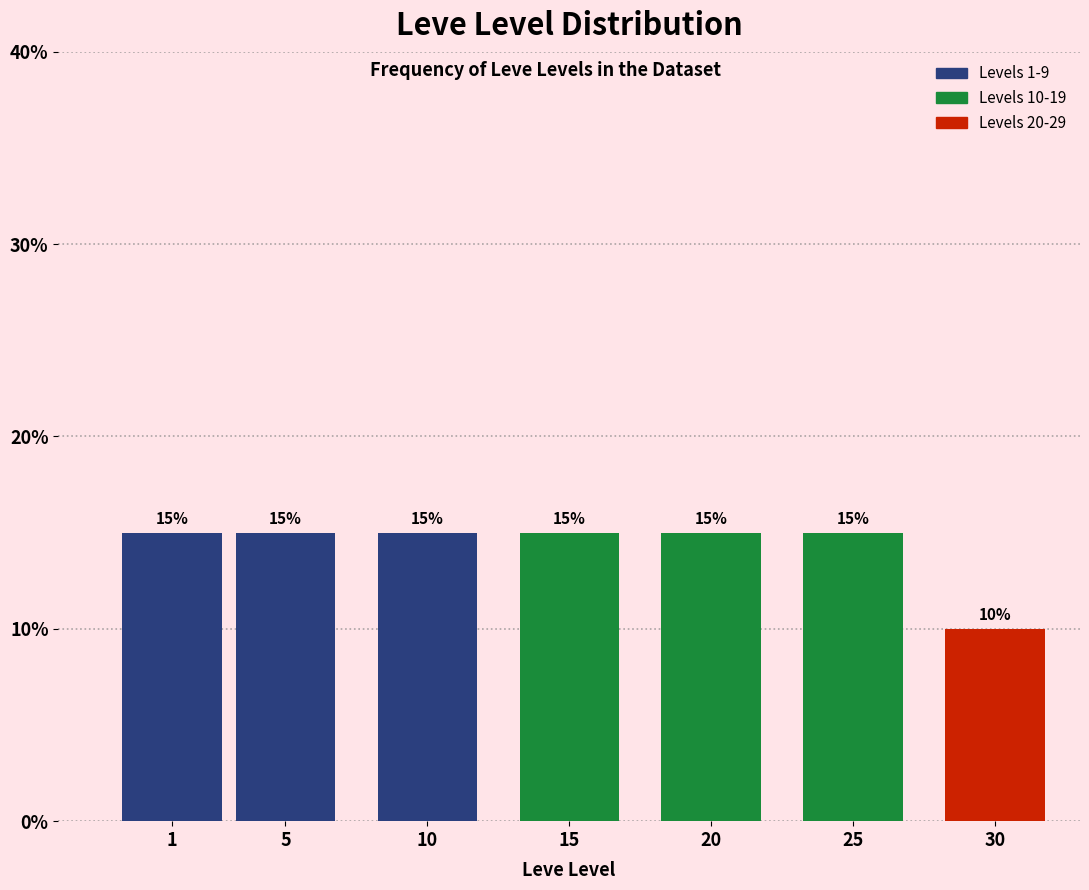

Reading left to right, extract all data points from this chart.

15	15	15	15	15	15	10